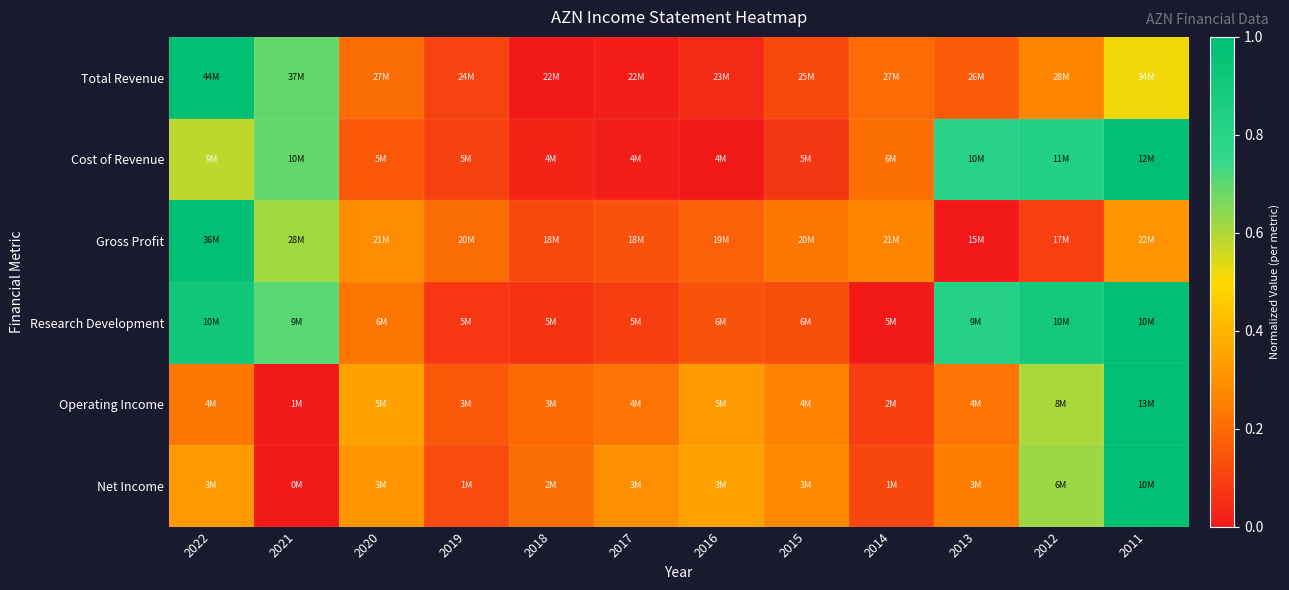

What is the total value across all series at 2013?

2.3